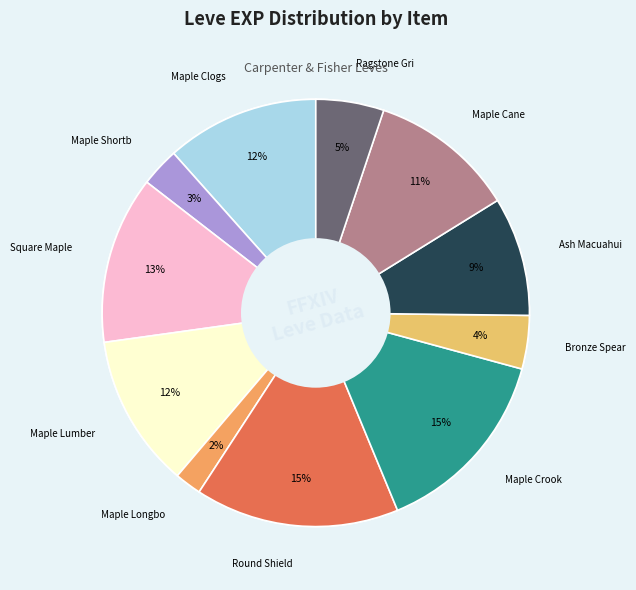

What is the ratio of the value at Square Maple Shield to the value at Maple Longbow?

6.3